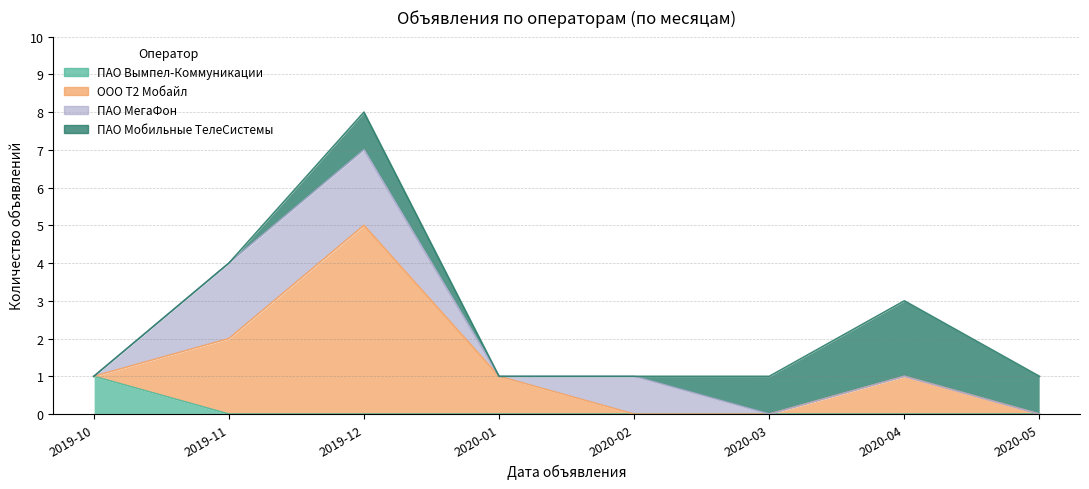

True or false: ПАО Мобильные ТелеСистемы and ПАО Вымпел-Коммуникации cross at least once.

False